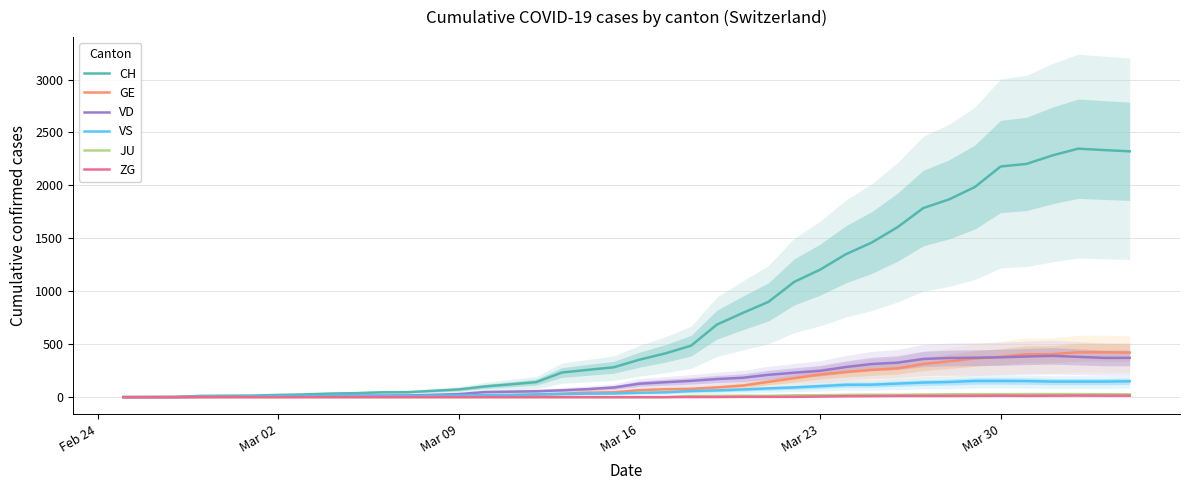

What position from the left is Mar 30?

35